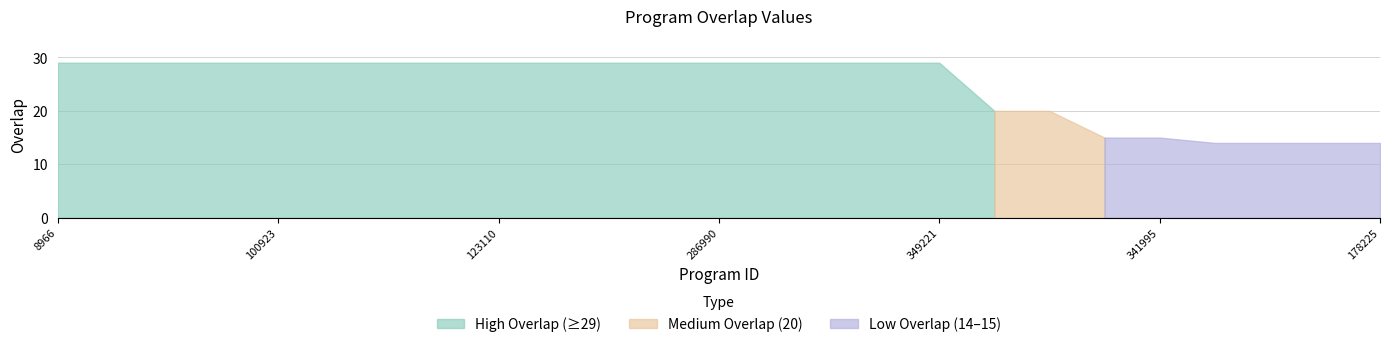

The value at 349221 is 29. True or false?

True